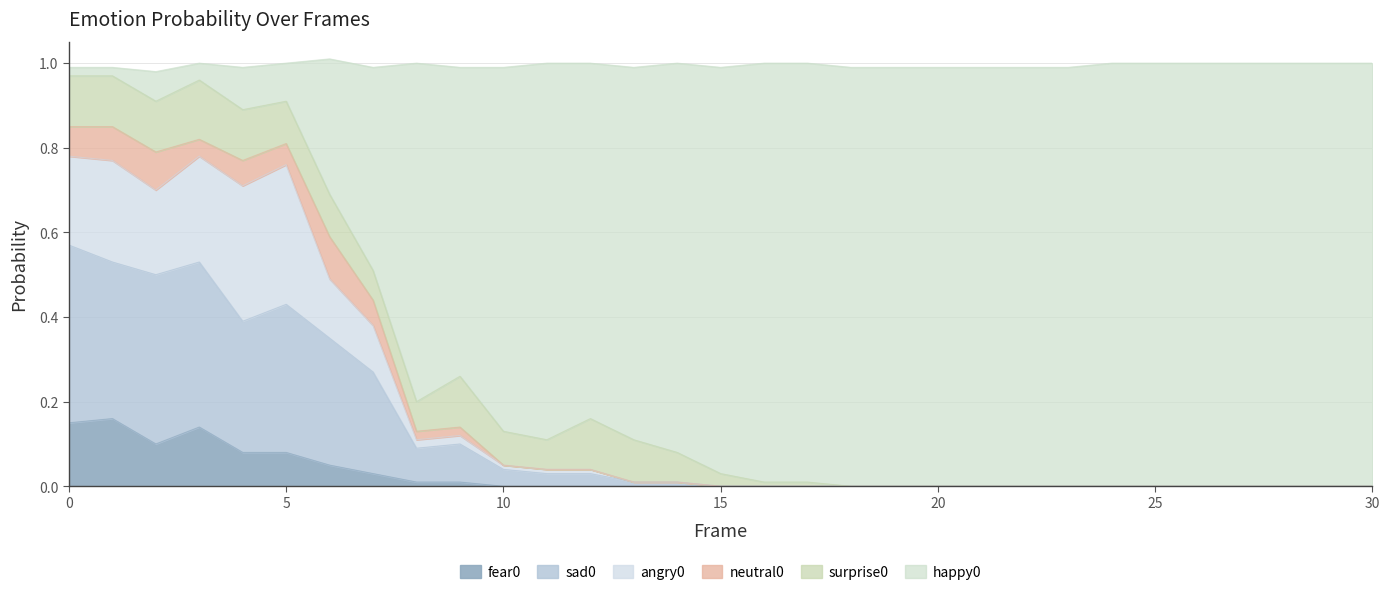

What is the difference between the second highest and minimum values in the fear0 series?

0.1